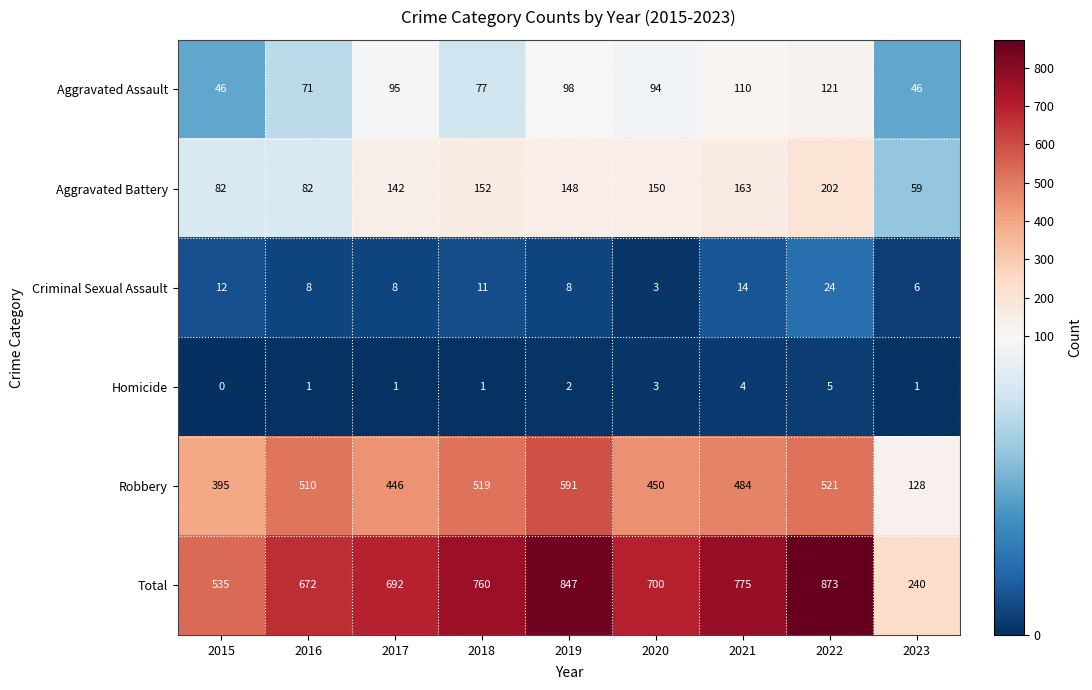

What is the difference between the highest and lowest values at 2016?

671